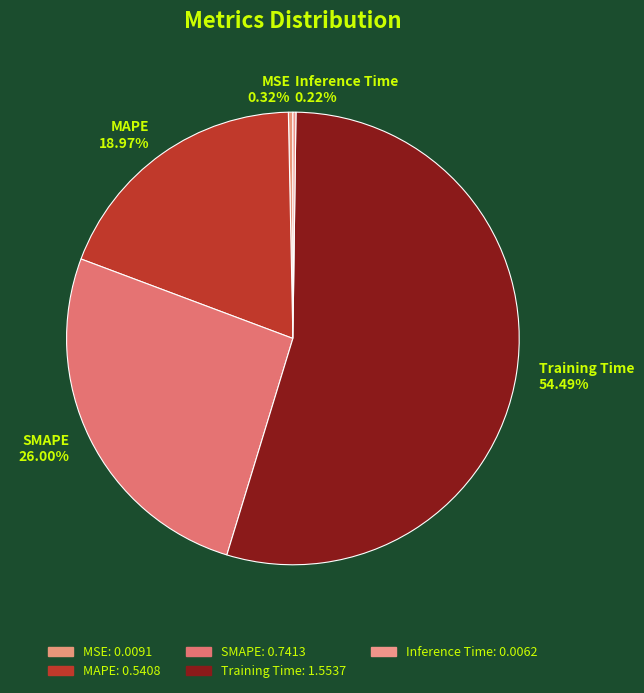

Which slice is the largest?

Training Time